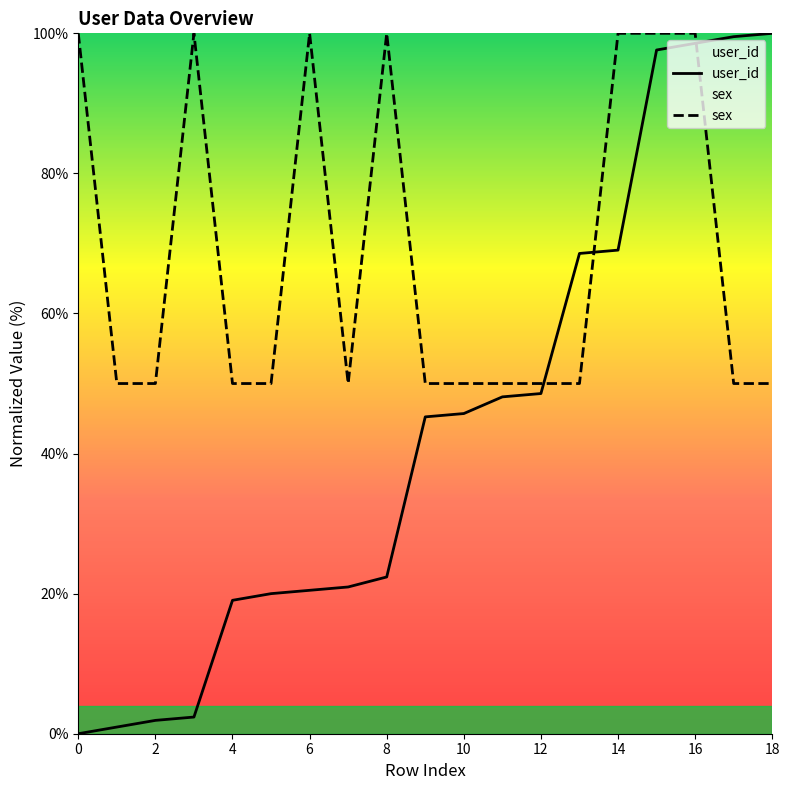

What is the spread (max minus min) of values at 9?

4.8